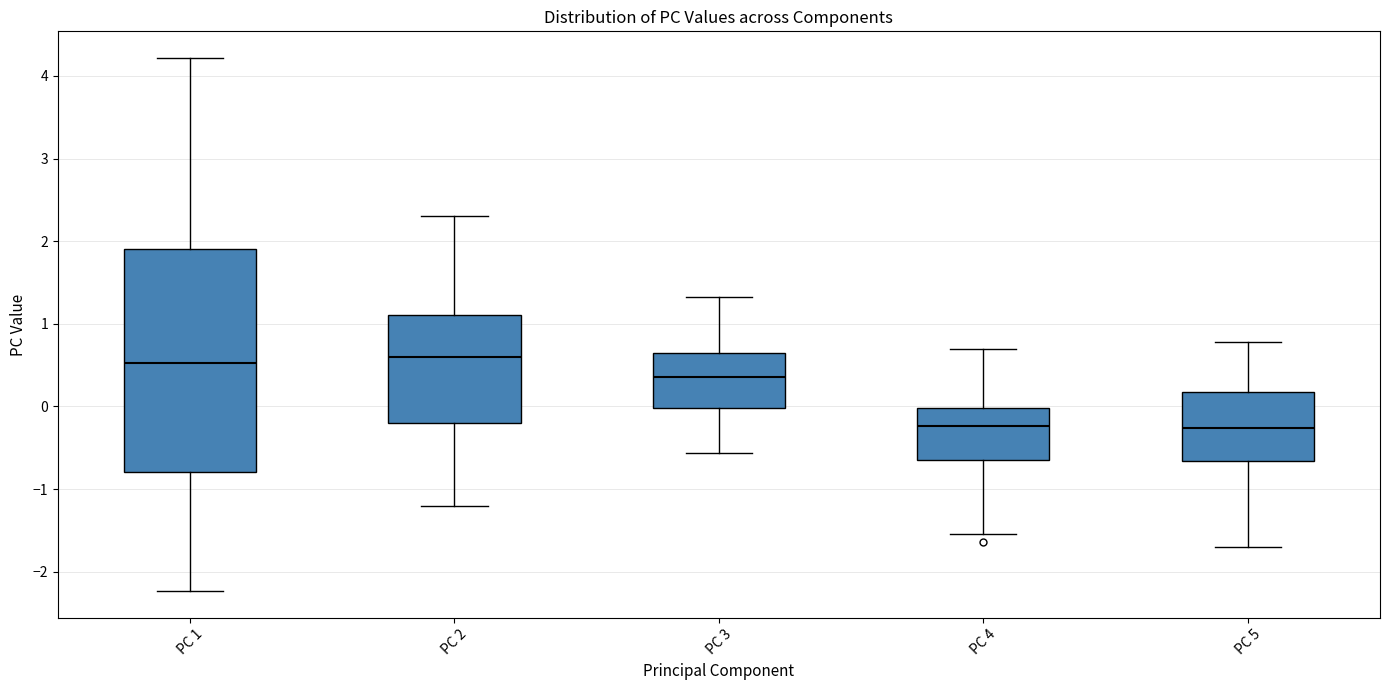

Where does the lower whisker of the box for PC 2 end on the y-axis? The values are not printed on the chart, so give them approximately, as read against the axis.

-1.2